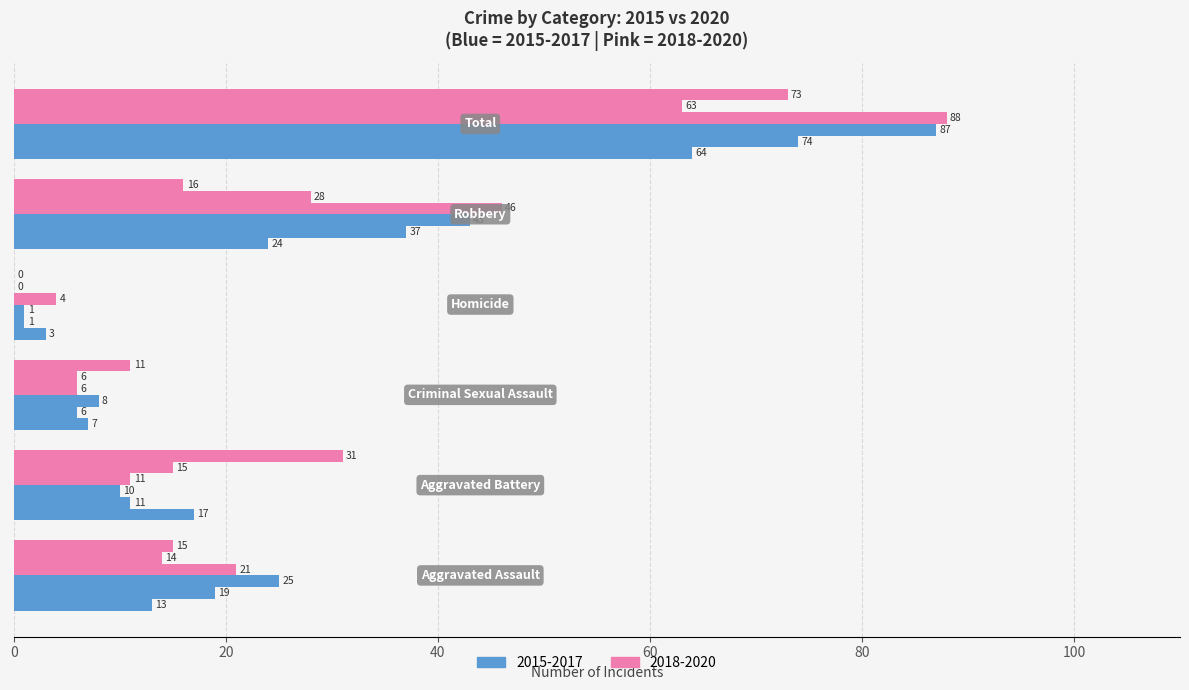

At which category is the sum across all series the highest?

Total